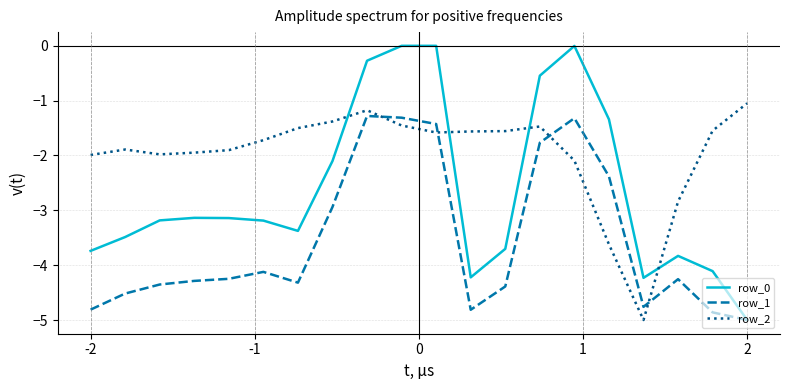

Which series has the largest total across all categories?

row_2